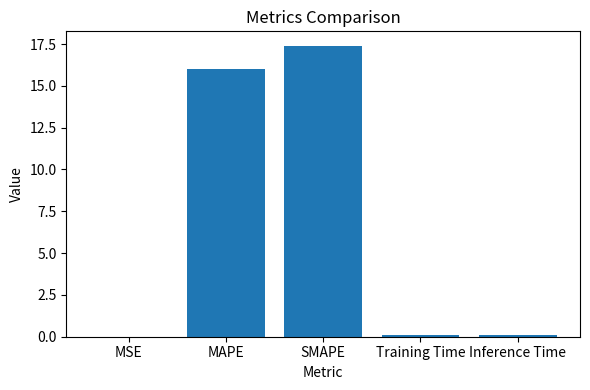

The value at SMAPE is 29.8. True or false?

False